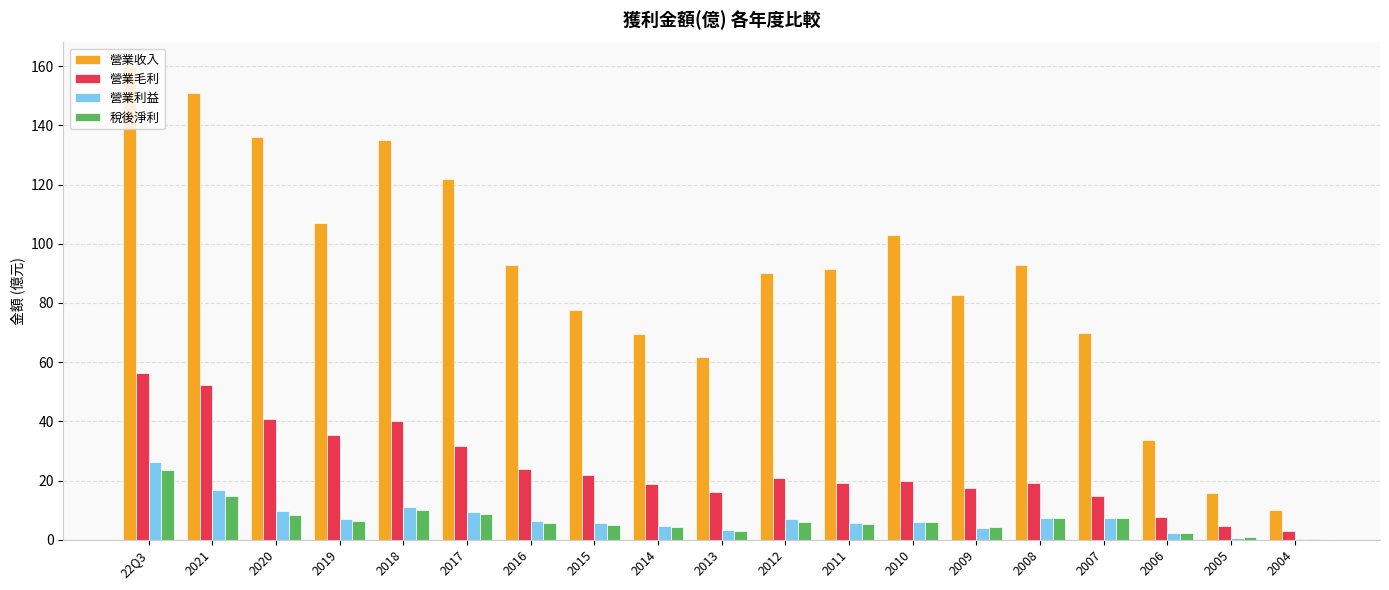

How many groups of bars are there?

19